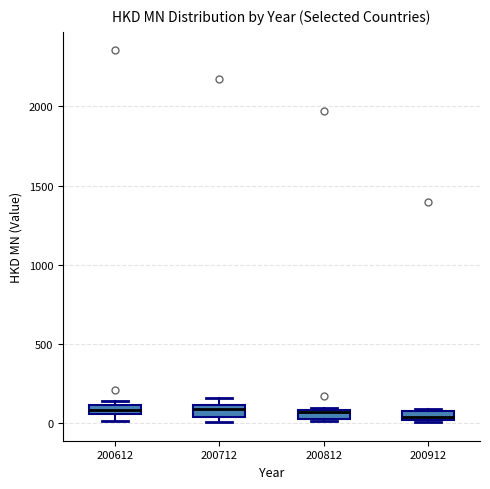

Where is the lower edge of the box at x = 200712 on the y-axis? The values are not printed on the chart, so give them approximately, as read against the axis.

50